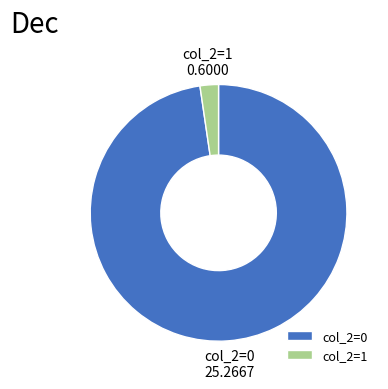

Rank the categories by value from highest to lowest.

col_2=0, col_2=1